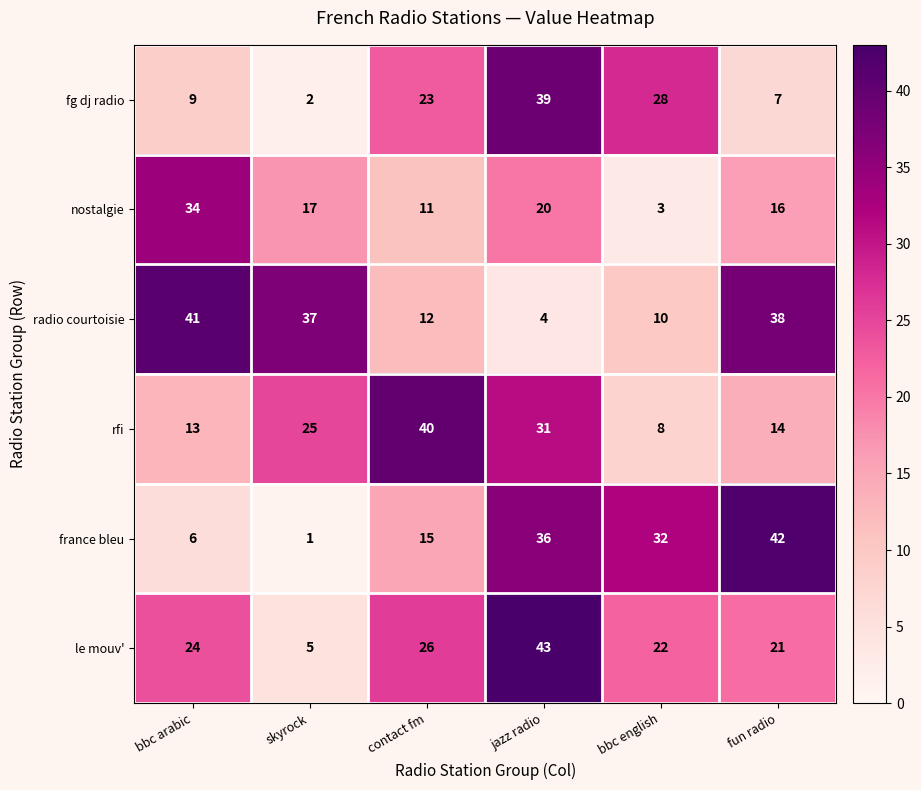

What is the average value of the france bleu series?

22